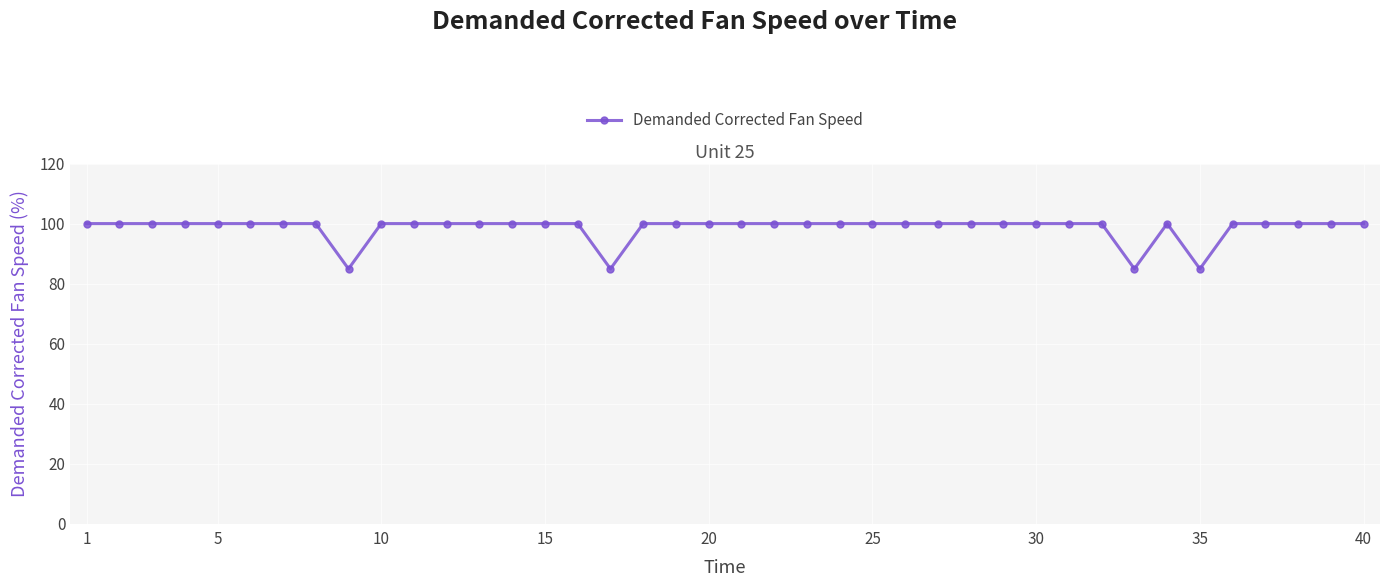

True or false: there are more than 0 points higher than both neighbors.

True